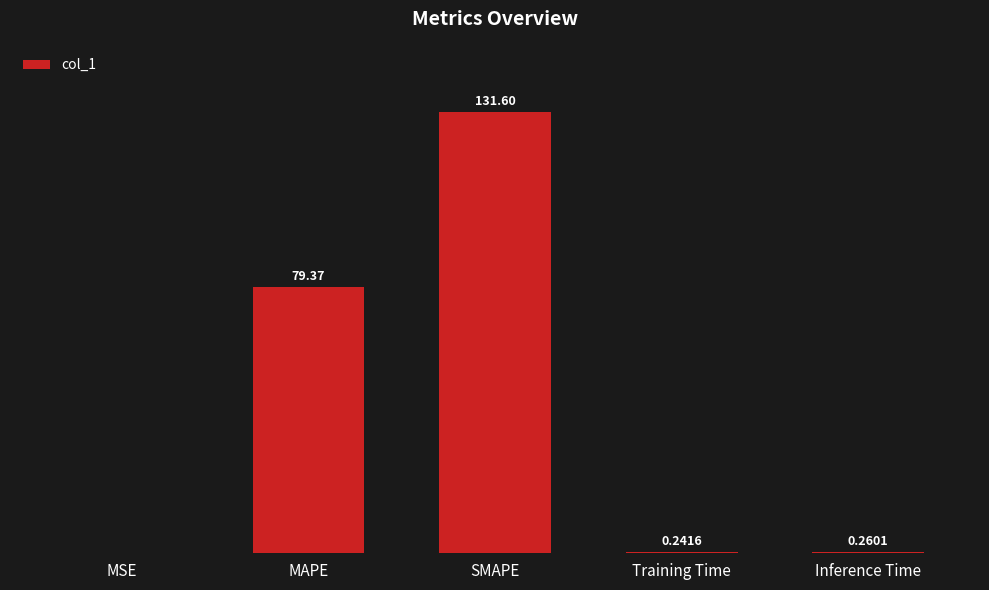

Between MSE and SMAPE, which is larger?

SMAPE